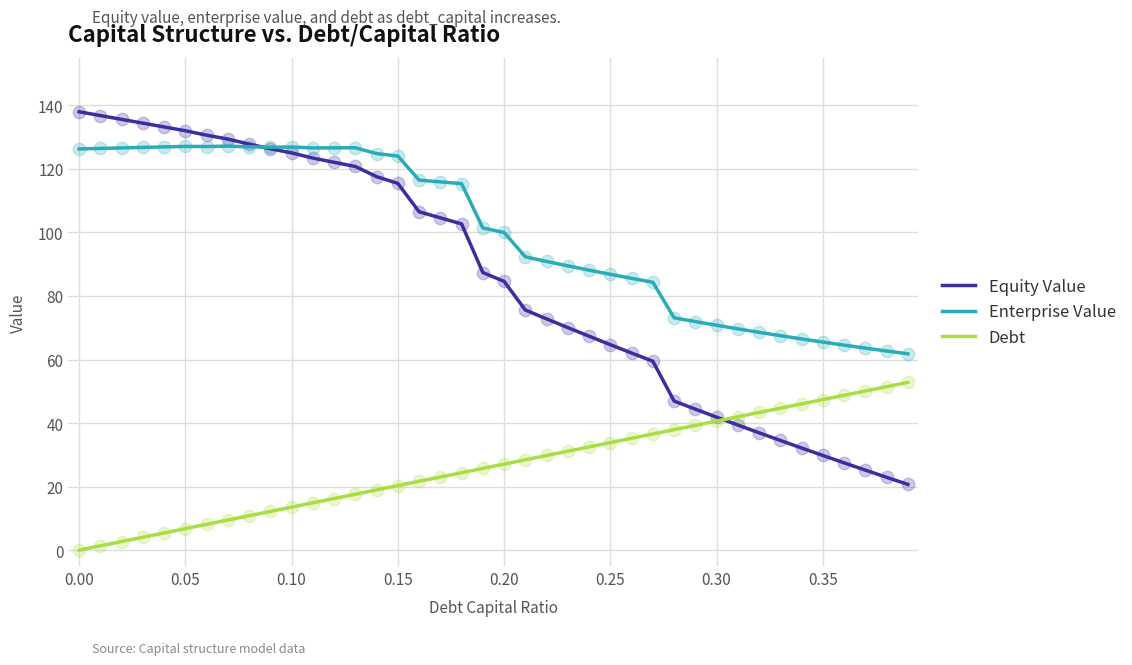

Which series has the largest total across all categories?

Enterprise Value